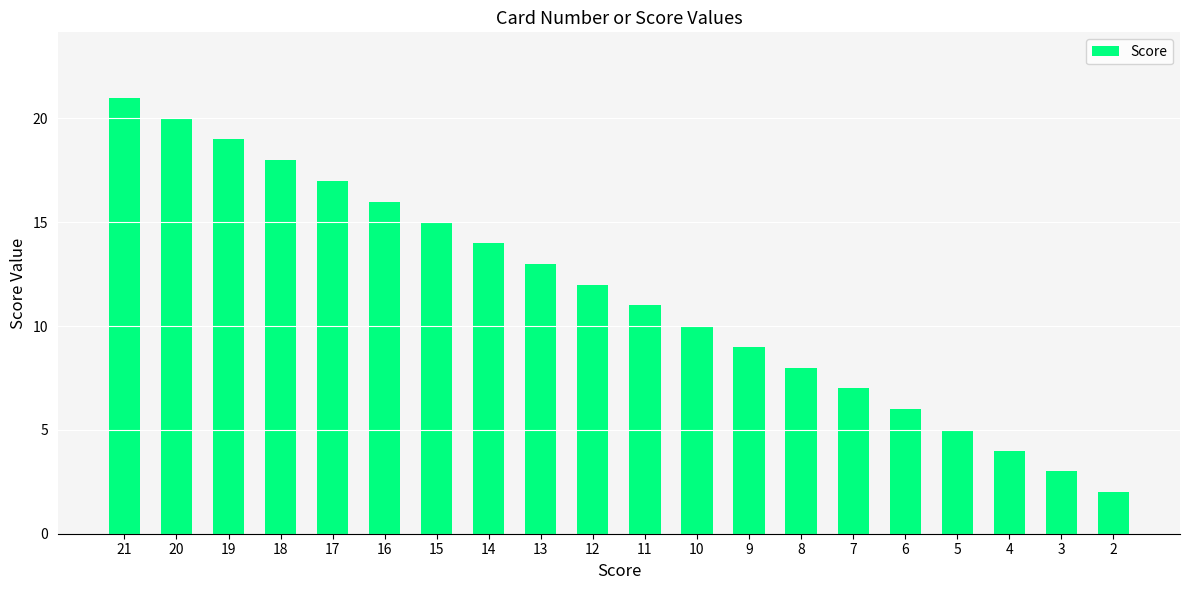

How many data points are less than 12?

10